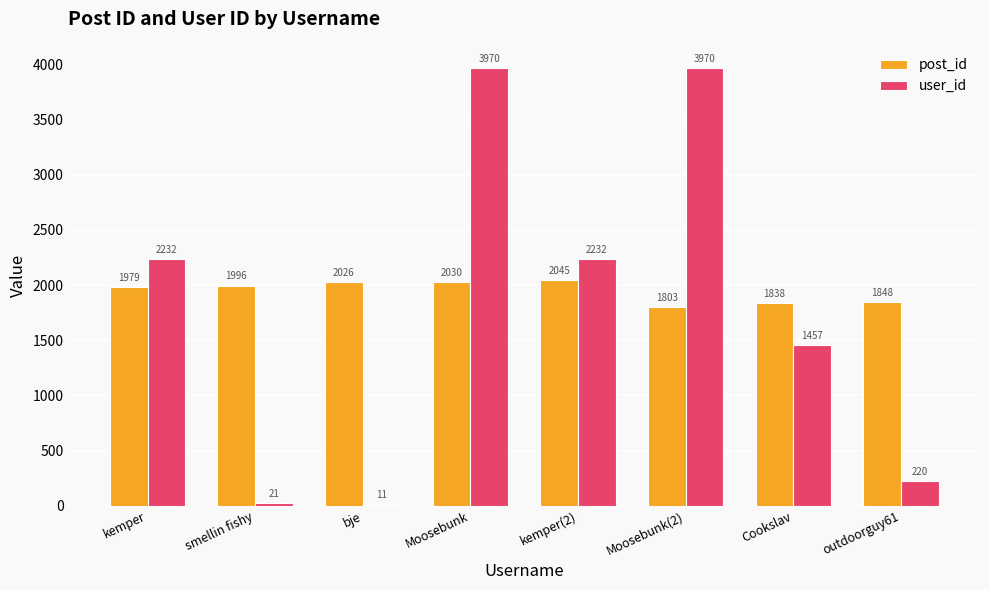

At which label does post_id reach its peak?

kemper(2)